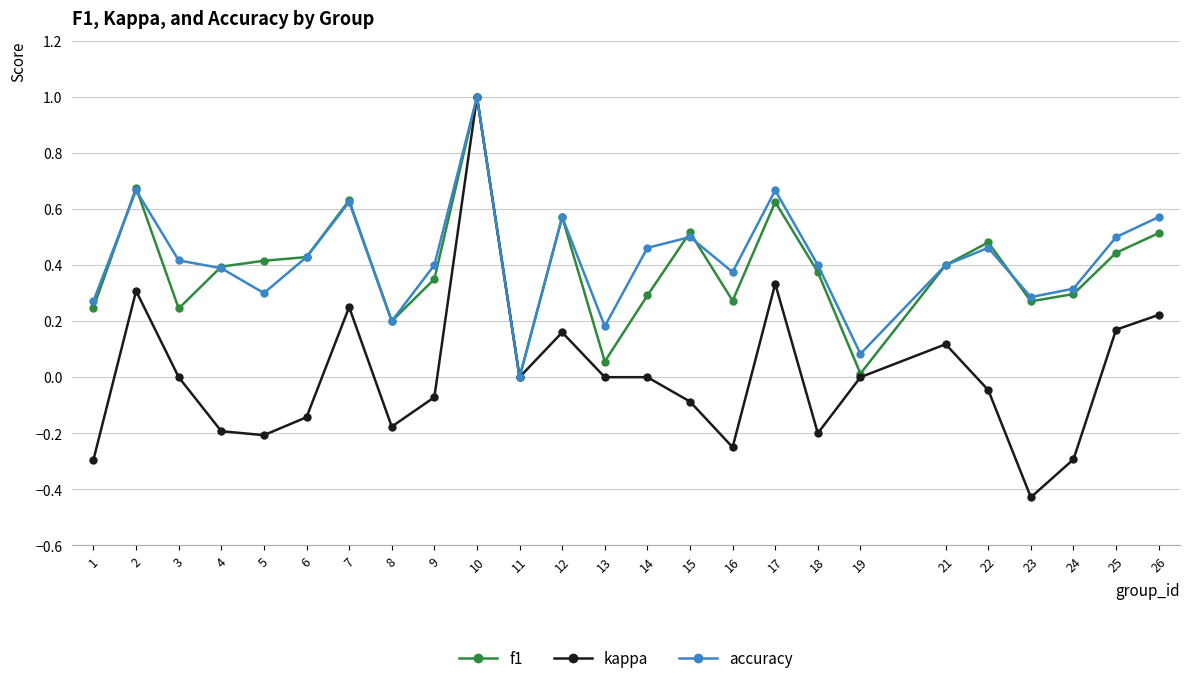

How many values in the f1 series exceed 0?

24